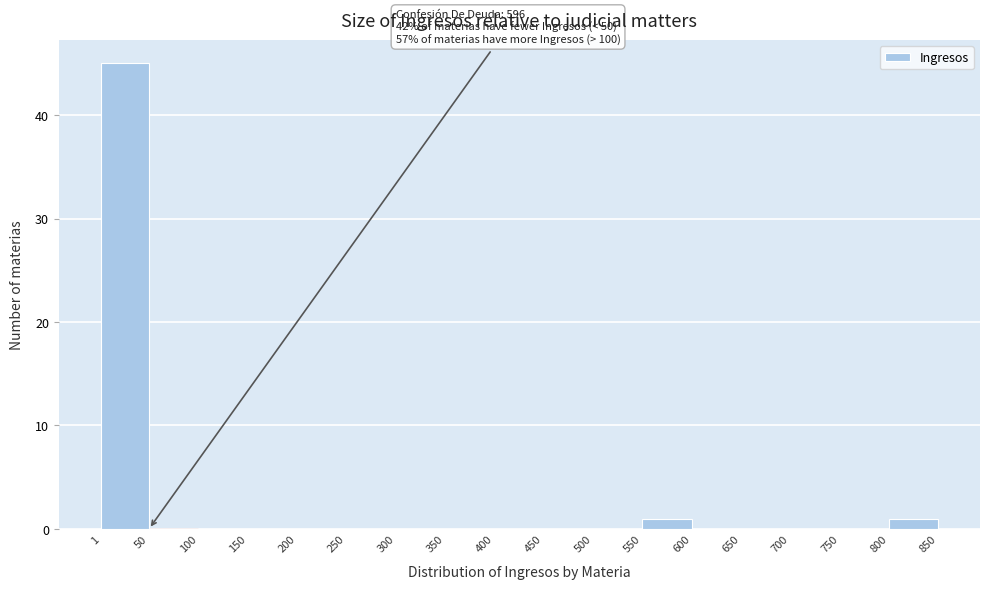

Over which range of the x-axis is the bar tallest?

1 to 50